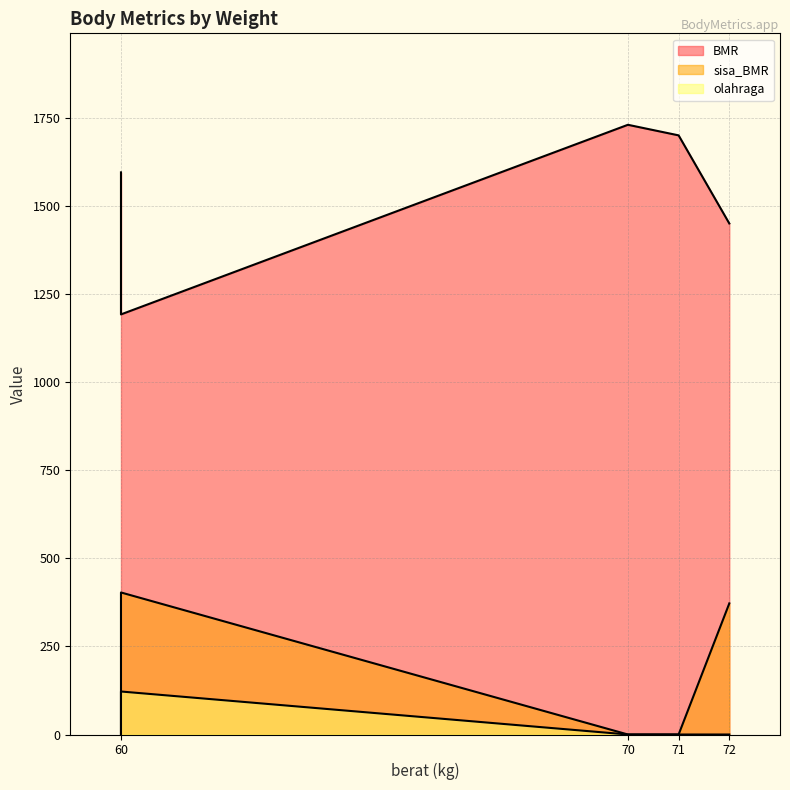

What is the difference between the second highest and second lowest values in the BMR series?

250